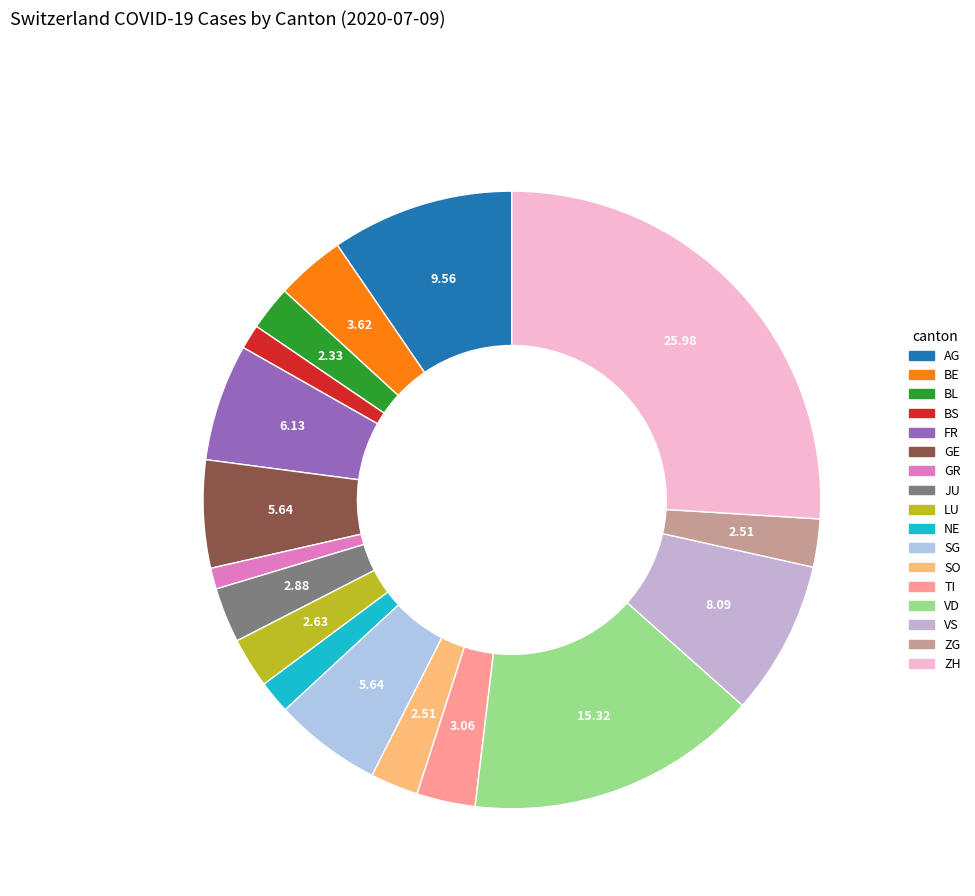

How many slices are in this pie chart?

17